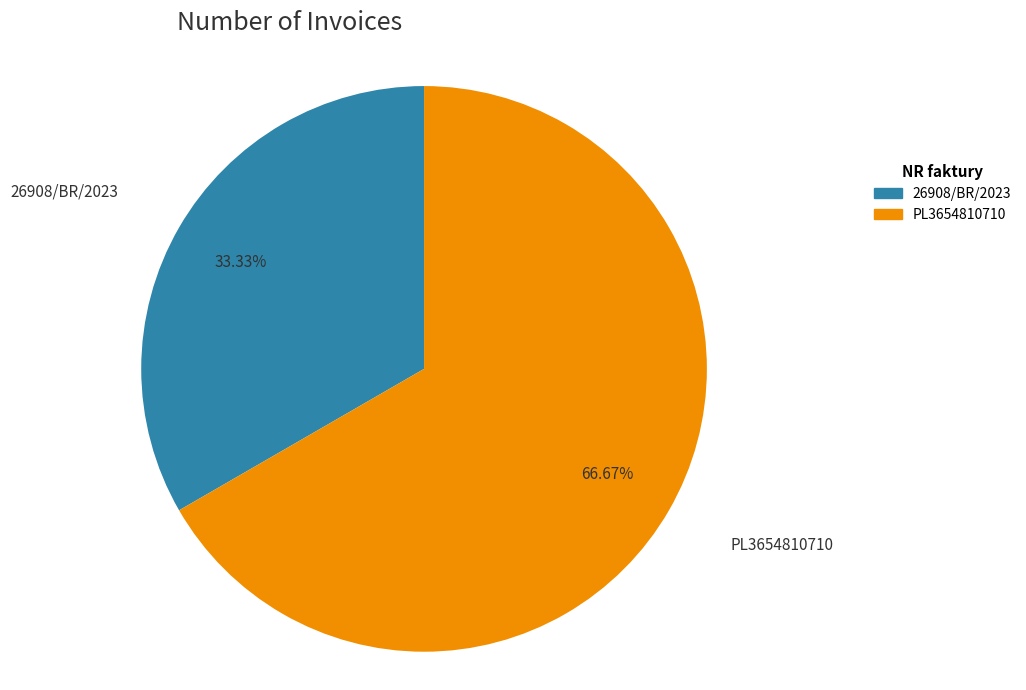

What percentage do PL3654810710 and 26908/BR/2023 together represent?

100.0%